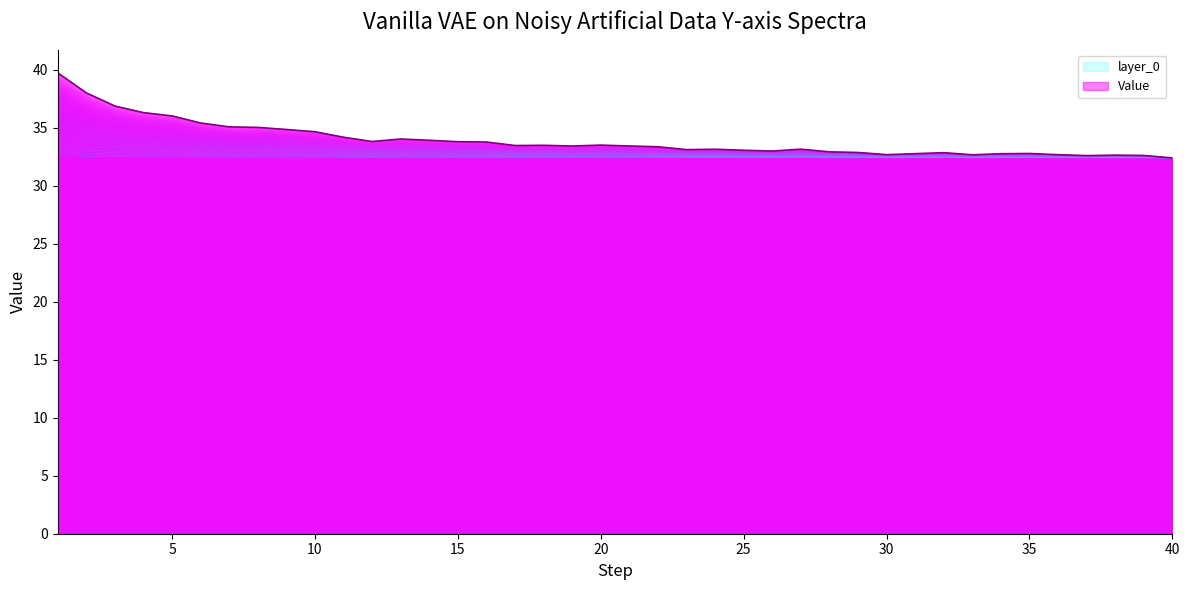

What is the maximum value for layer_0?

32.6